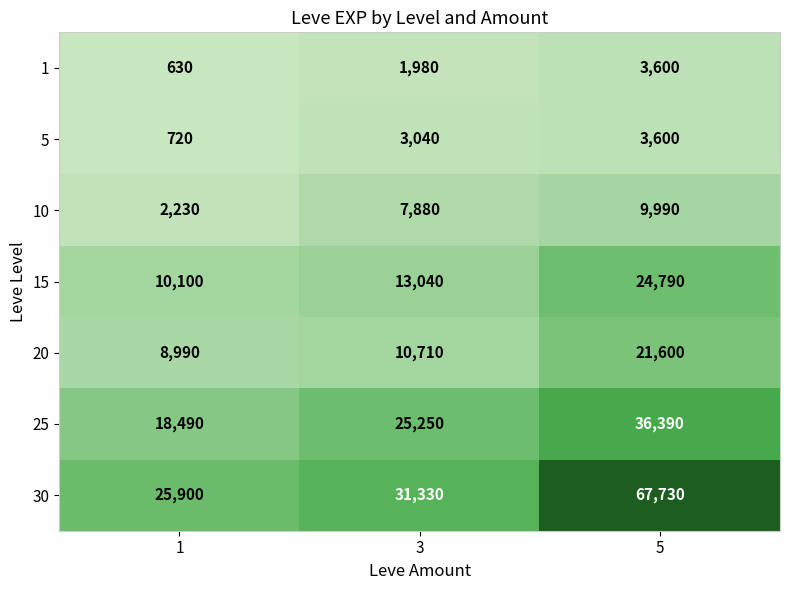

Reading left to right, list all the values displayed in this chart.

1: 1=630	3=1980	5=3600
5: 1=720	3=3040	5=3600
10: 1=2230	3=7880	5=9990
15: 1=10100	3=13040	5=24790
20: 1=8990	3=10710	5=21600
25: 1=18490	3=25250	5=36390
30: 1=25900	3=31330	5=67730